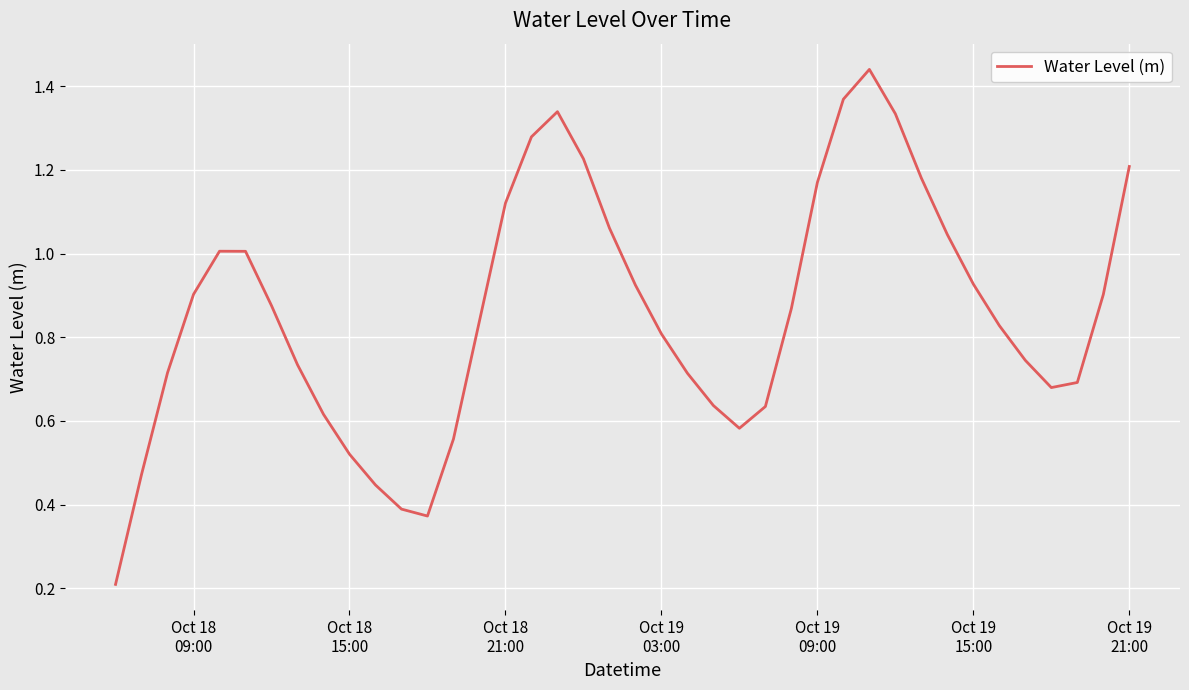

Reading left to right, what are all the values shown in this chart?

0.2	0.5	0.7	0.9	1.0	1.0	0.9	0.7	0.6	0.5	0.4	0.4	0.4	0.6	0.8	1.1	1.3	1.3	1.2	1.1	0.9	0.8	0.7	0.6	0.6	0.6	0.9	1.2	1.4	1.4	1.3	1.2	1.0	0.9	0.8	0.7	0.7	0.7	0.9	1.2